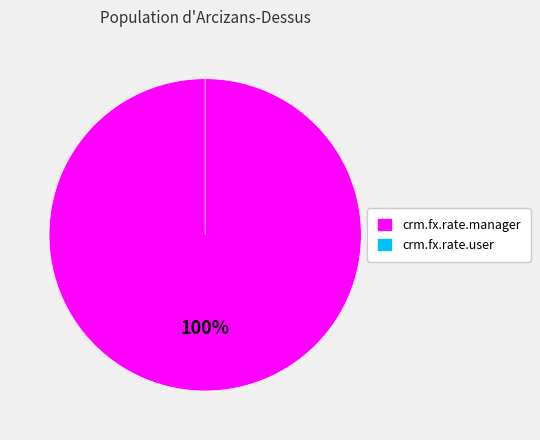

Which has a higher value, crm.fx.rate.user or crm.fx.rate.manager?

crm.fx.rate.manager